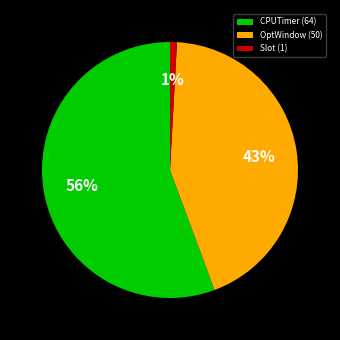

Which slice is the smallest?

Slot (1)